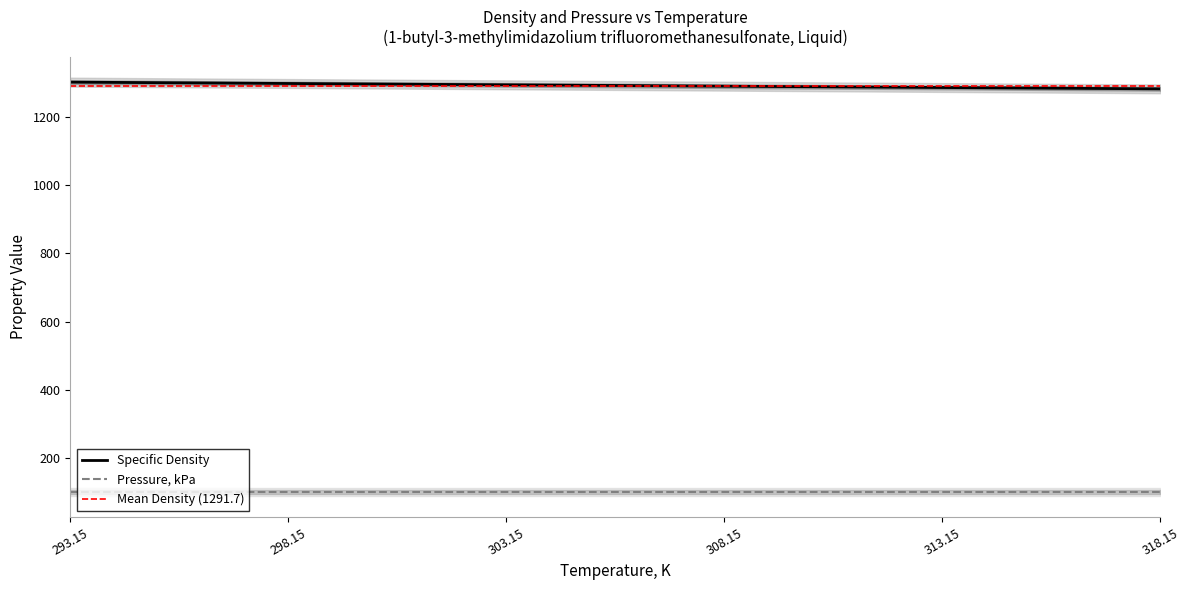

Is this an area chart (filled region under the line)?

No